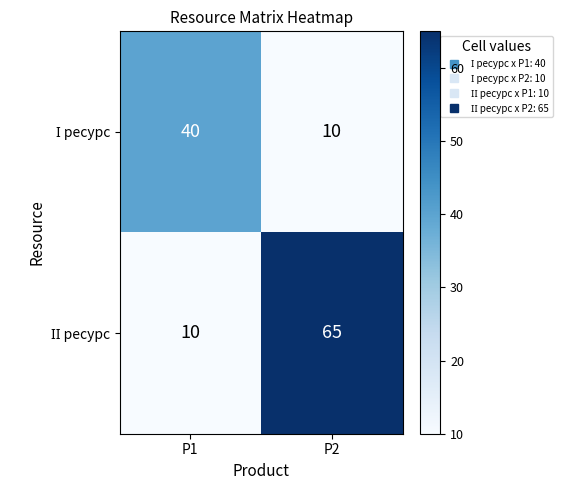

At how many categories does at least one series exceed 14?

2